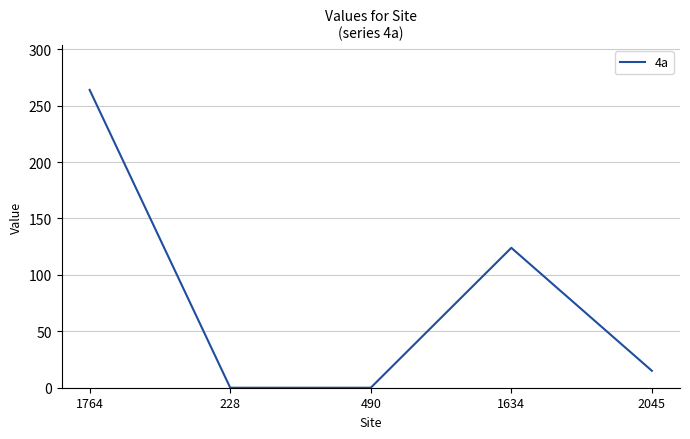

What is the sum of all values?

403